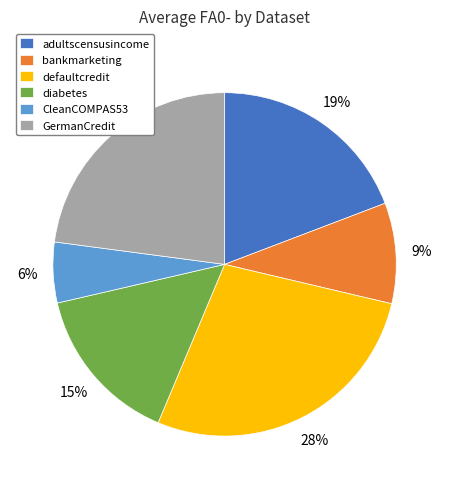

How many segments does this pie chart have?

6